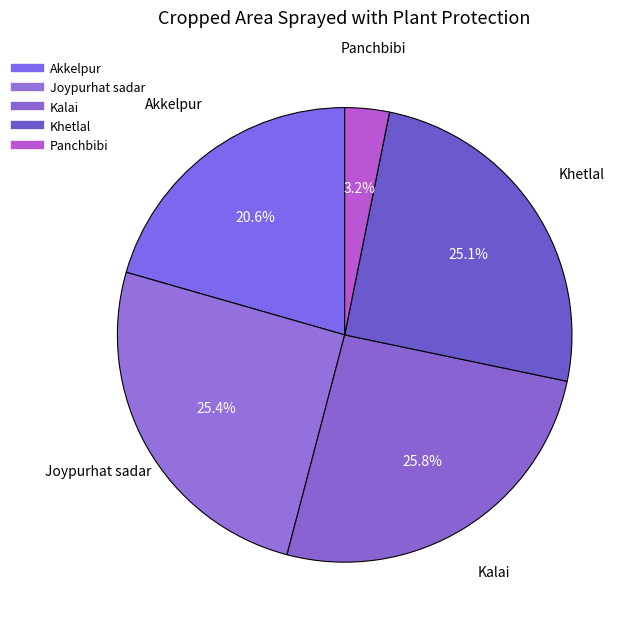

How many segments does this pie chart have?

5